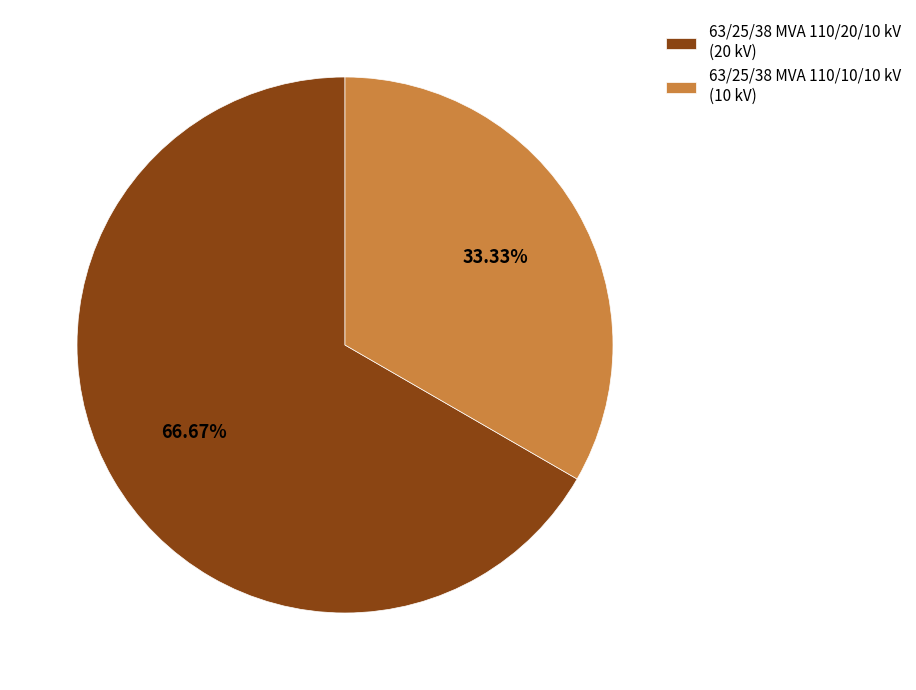

To the nearest percent, what percentage of the pie is 63/25/38 MVA 110/20/10 kV?

67%